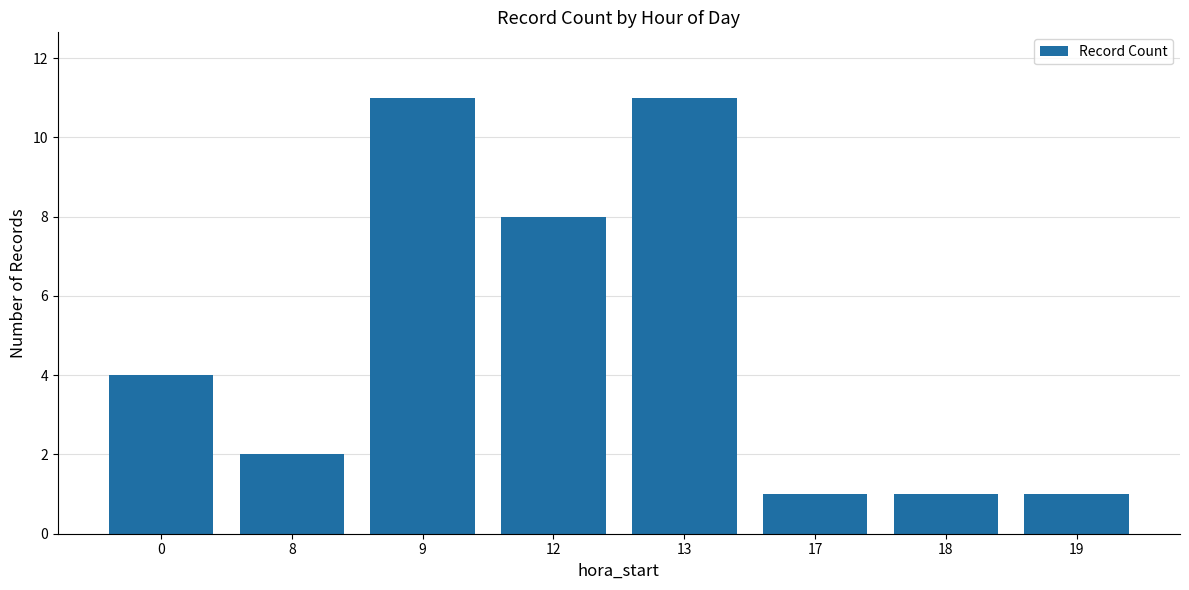

What is the greatest value displayed?

11